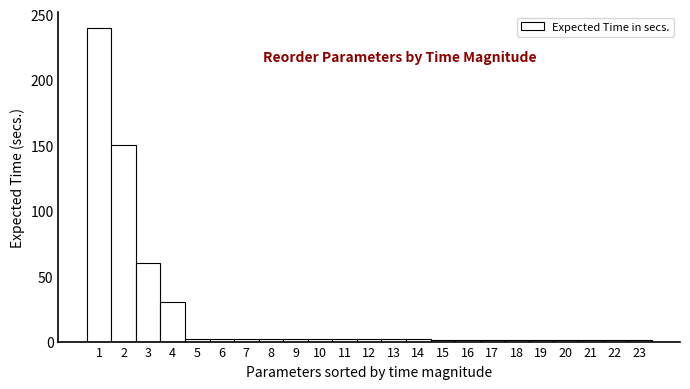

How tall is the bar that spans 2.5 to 3.5 on the x-axis? The values are not printed on the chart, so give them approximately, as read against the axis.

60